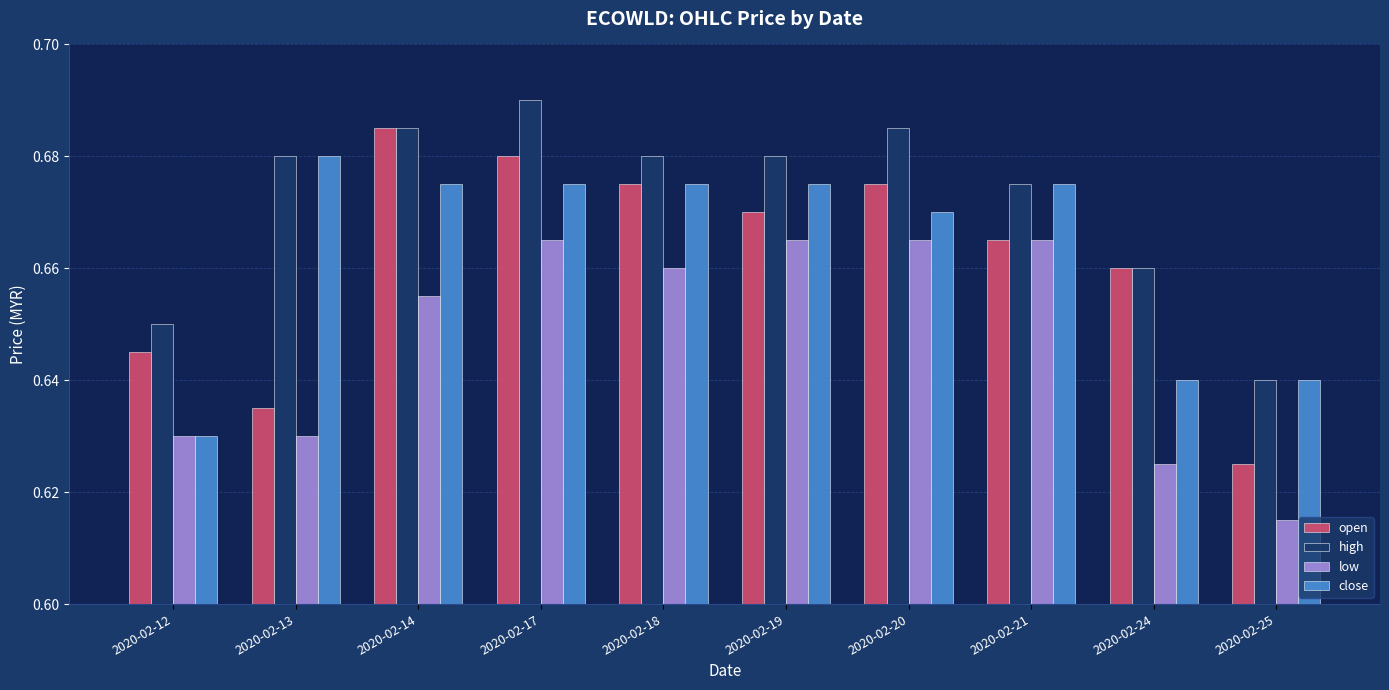

Where is high nearest to the value 0?

2020-02-25